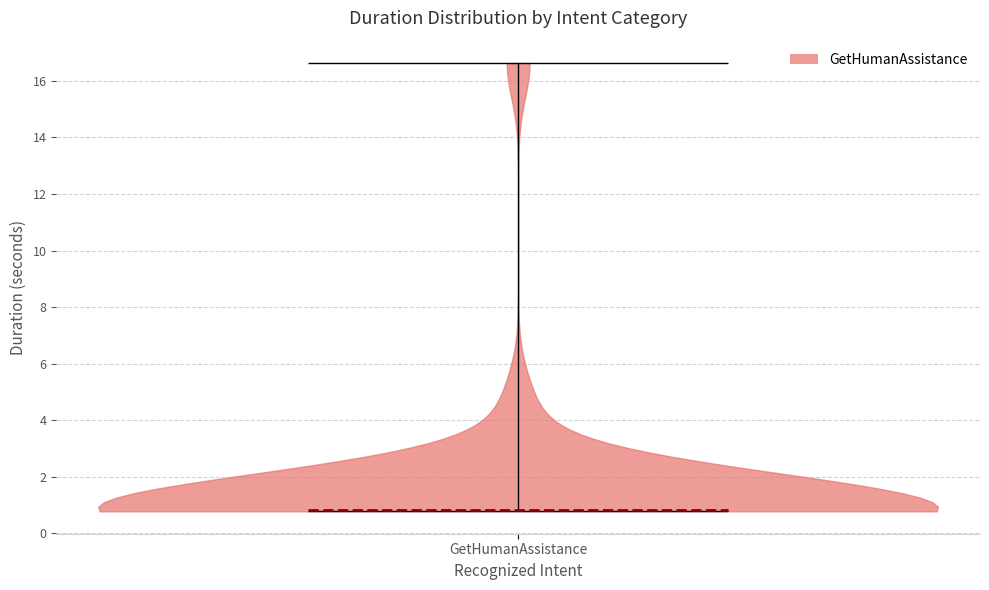

What is the lowest point the violin for GetHumanAssistance reaches on the y-axis? The values are not printed on the chart, so give them approximately, as read against the axis.

0.8